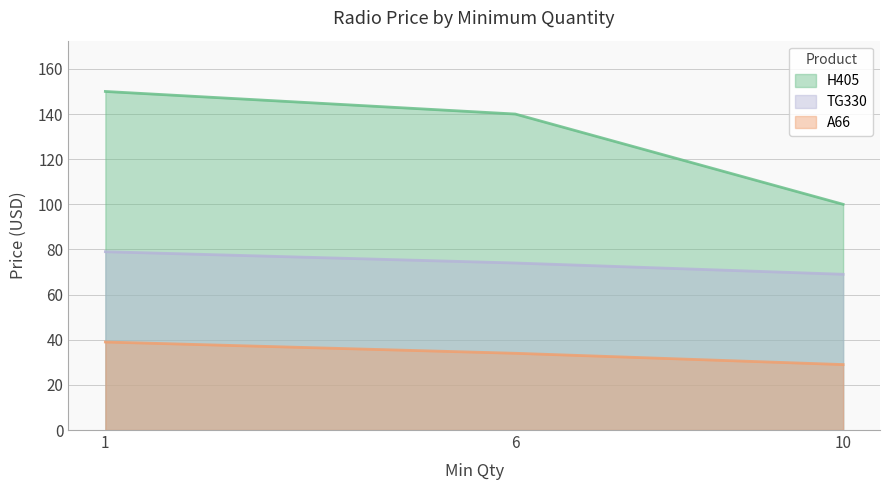

True or false: H405 has a value of 159 at 10.

False